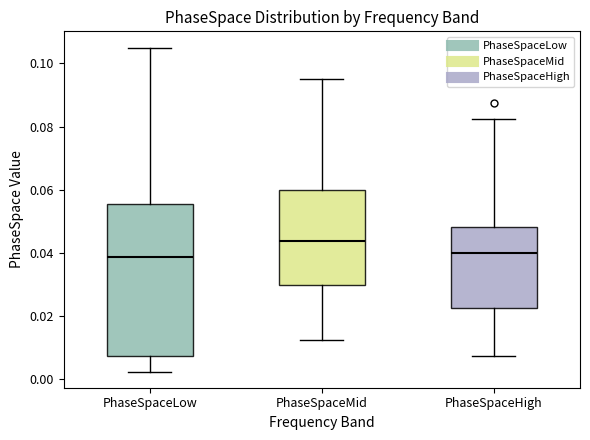

Where does the upper whisker of the box for PhaseSpaceHigh end on the y-axis? The values are not printed on the chart, so give them approximately, as read against the axis.

0.082